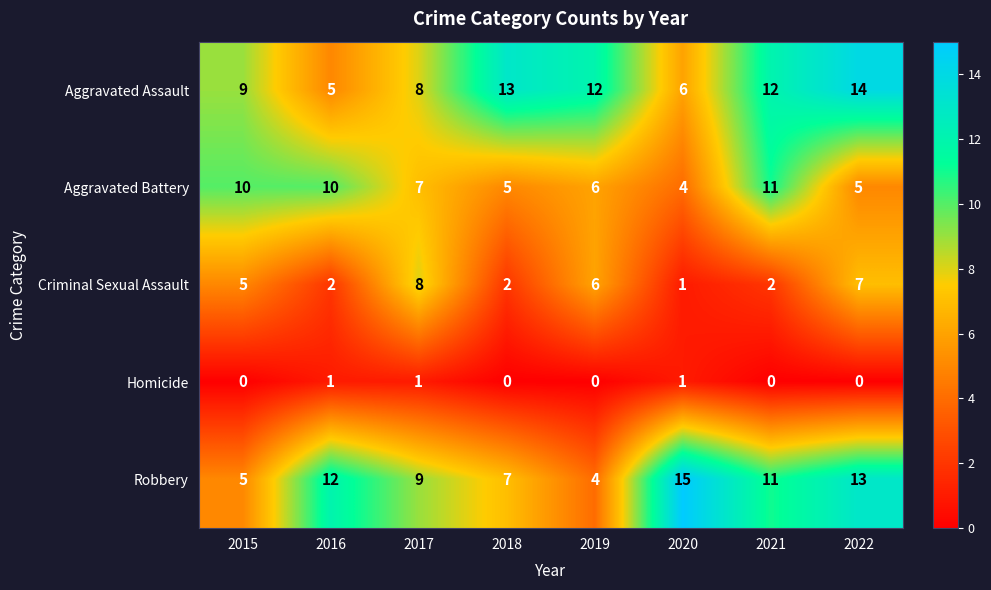

The value of Aggravated Assault at 2022 is 14. True or false?

True